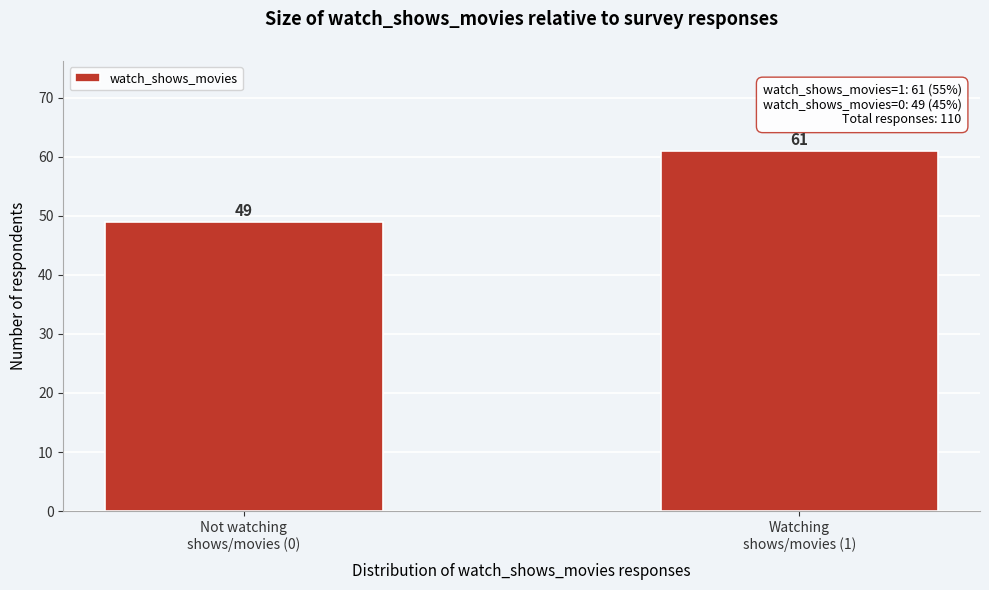

Reading left to right, what are all the values shown in this chart?

49	61